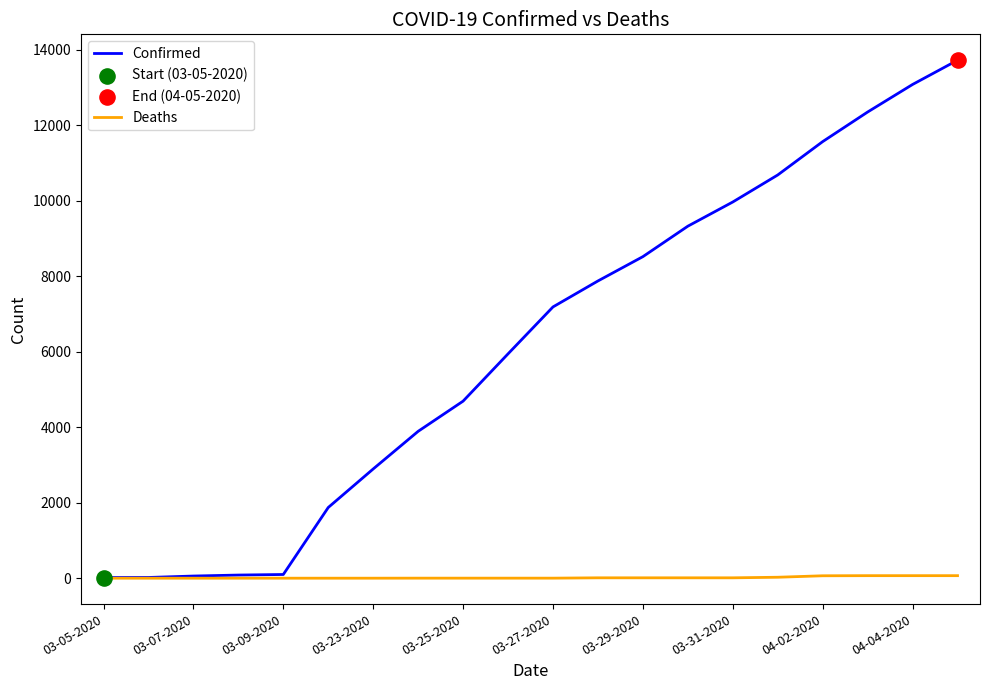

What is the maximum value for Confirmed?

13723